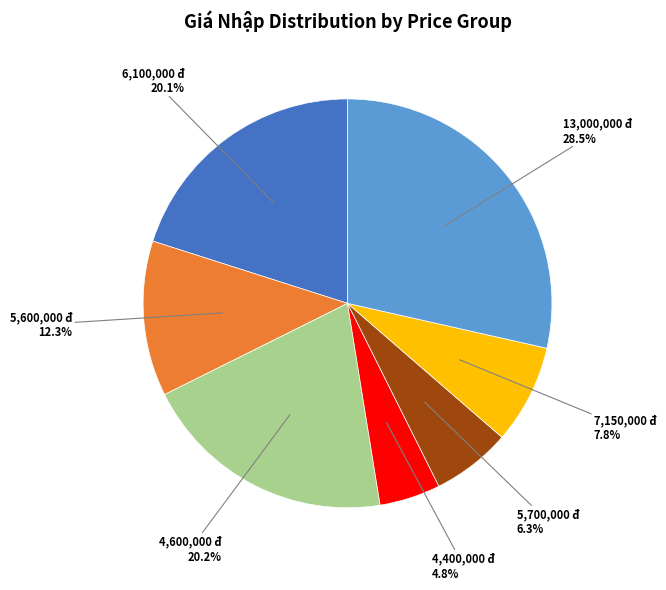

Is there a majority slice in this chart?

No